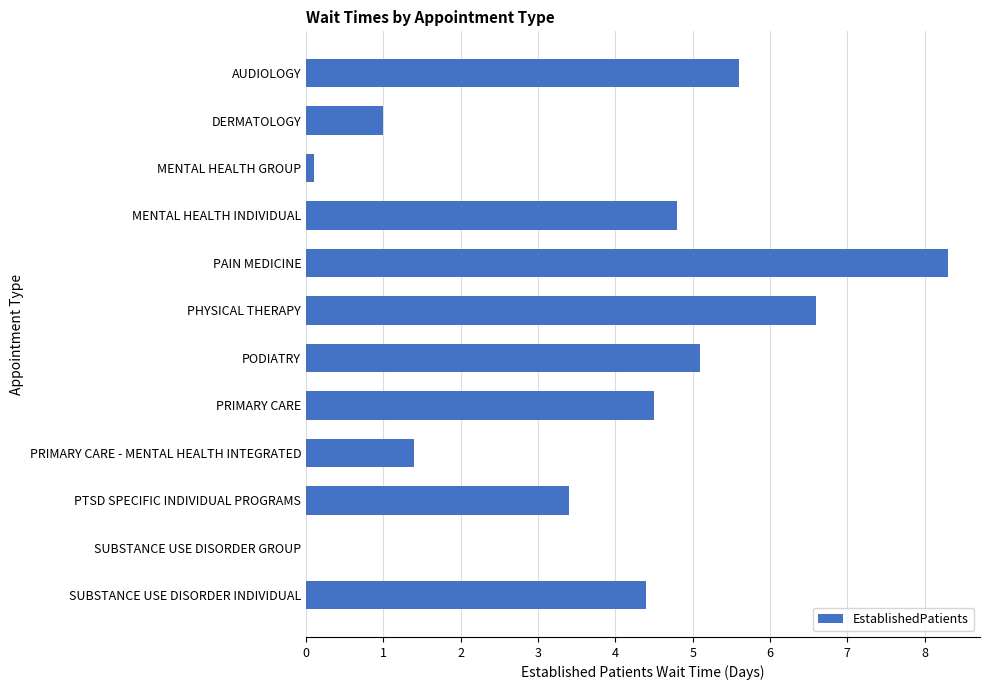

Which label corresponds to the largest value in the chart?

PAIN MEDICINE